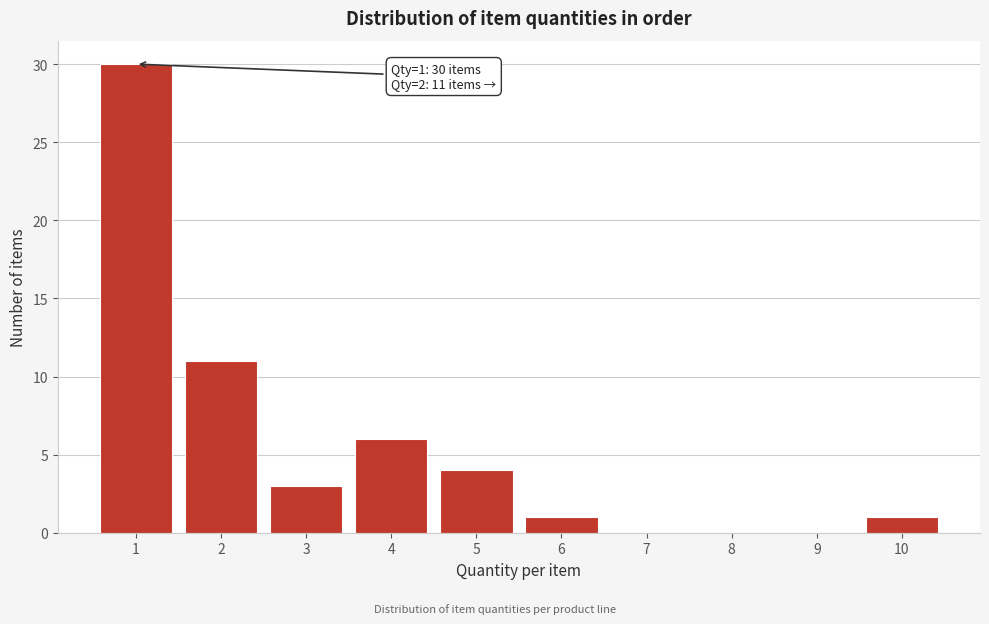

Which range on the x-axis has the tallest bar?

0.5 to 1.5